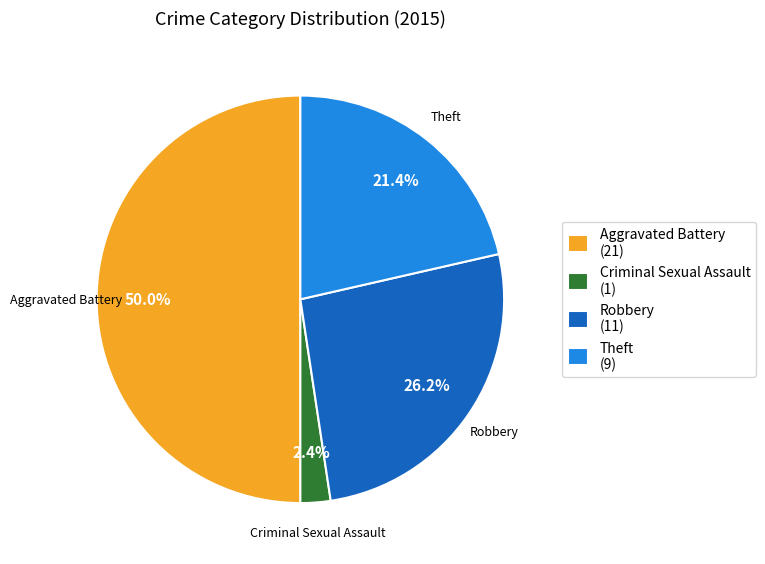

True or false: Robbery accounts for 34% of the total.

False